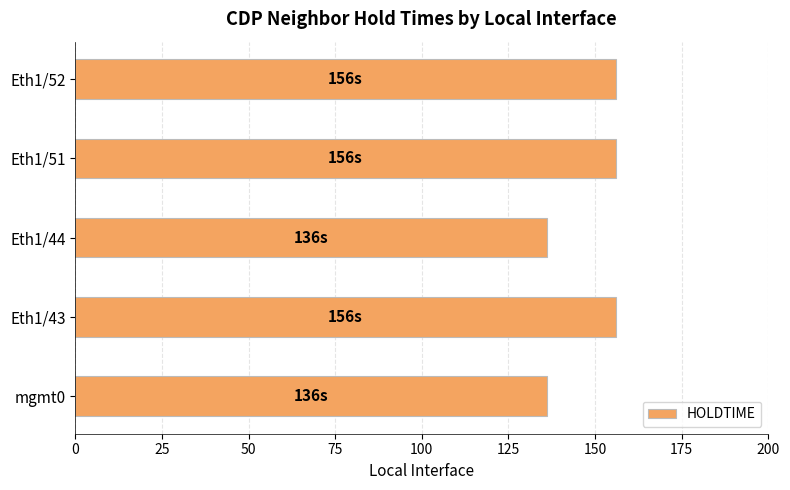

Reading top to bottom, what are all the values shown in this chart?

156	156	136	156	136